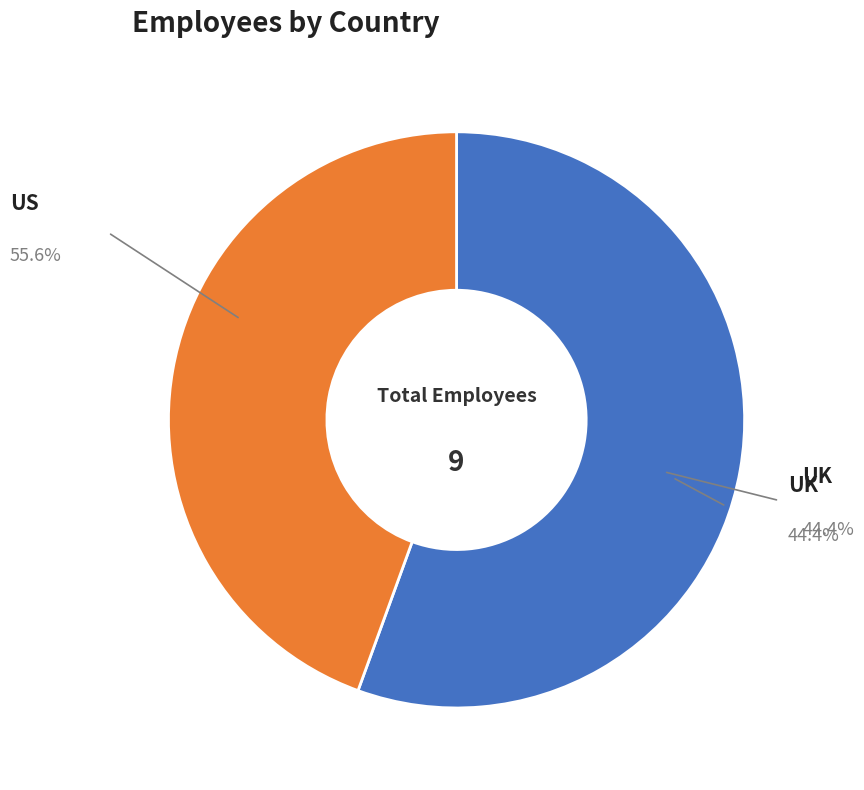

What is the change in value from US to UK?

-1